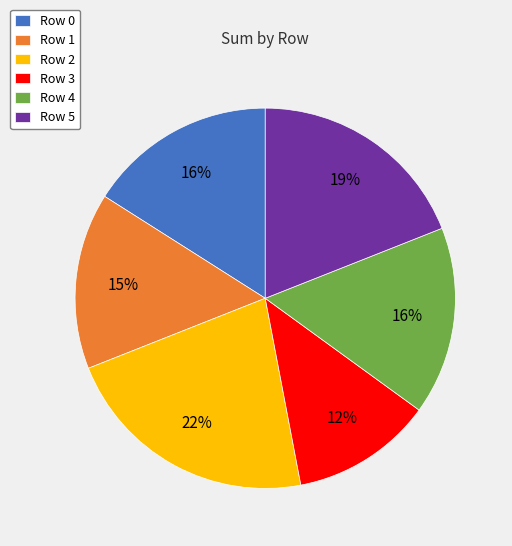

The Row 3 slice represents 1% of the pie. True or false?

False